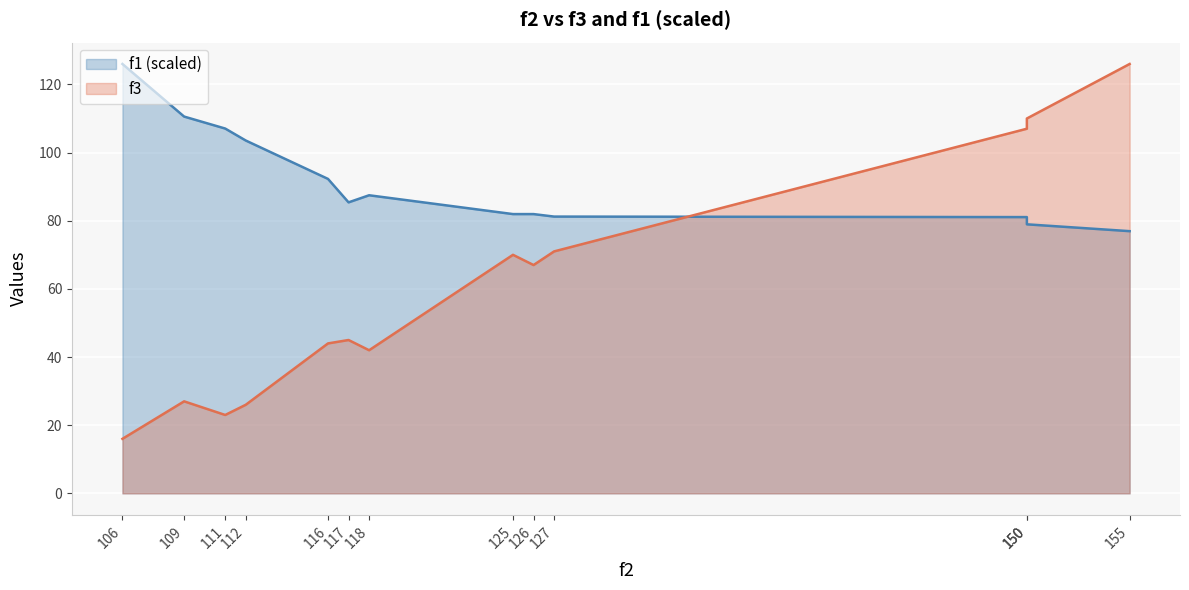

True or false: f3 has more than 0 points higher than both neighbors.

True